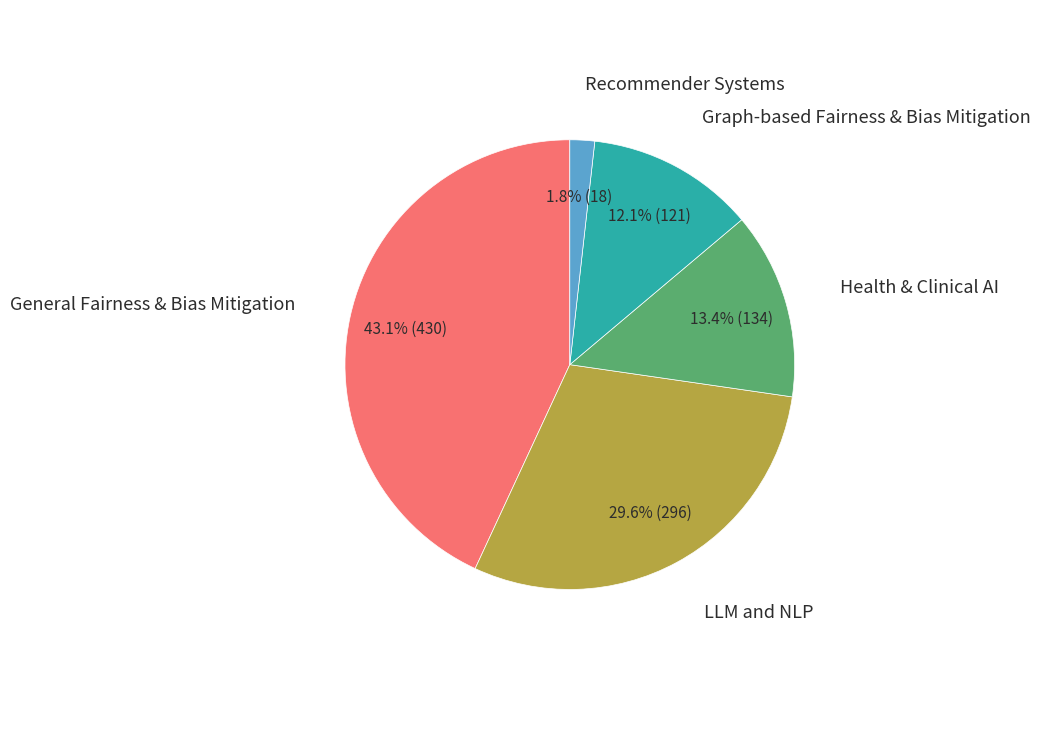

Does any single category account for the majority?

No